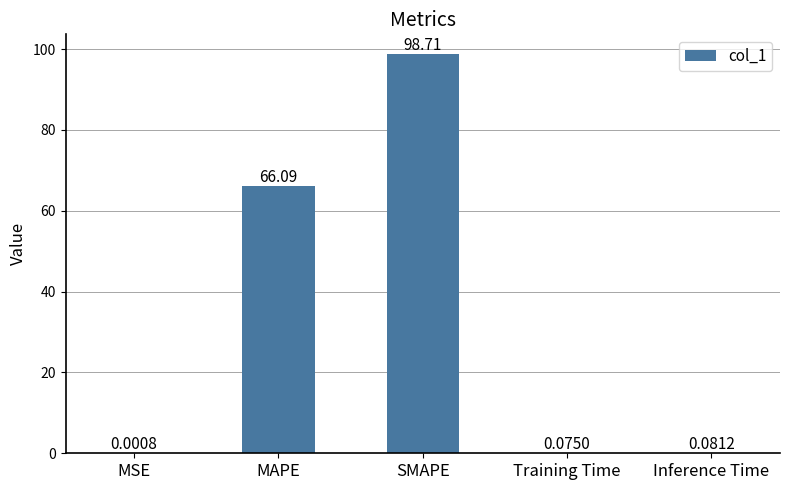

Which has a higher value, Training Time or MAPE?

MAPE